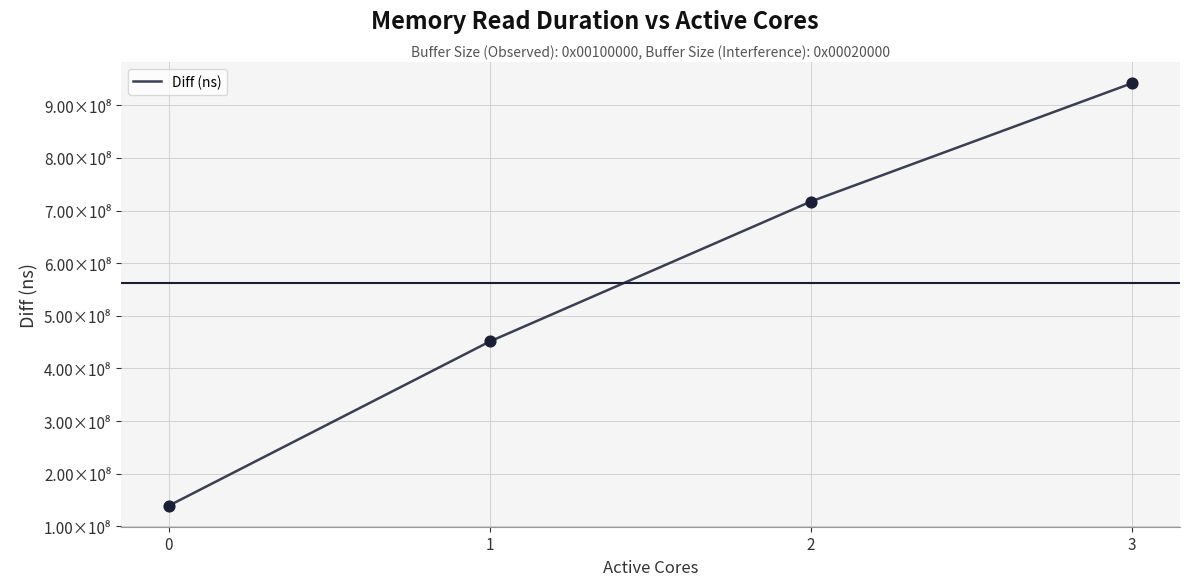

Which has a higher value, 0 or 2?

2